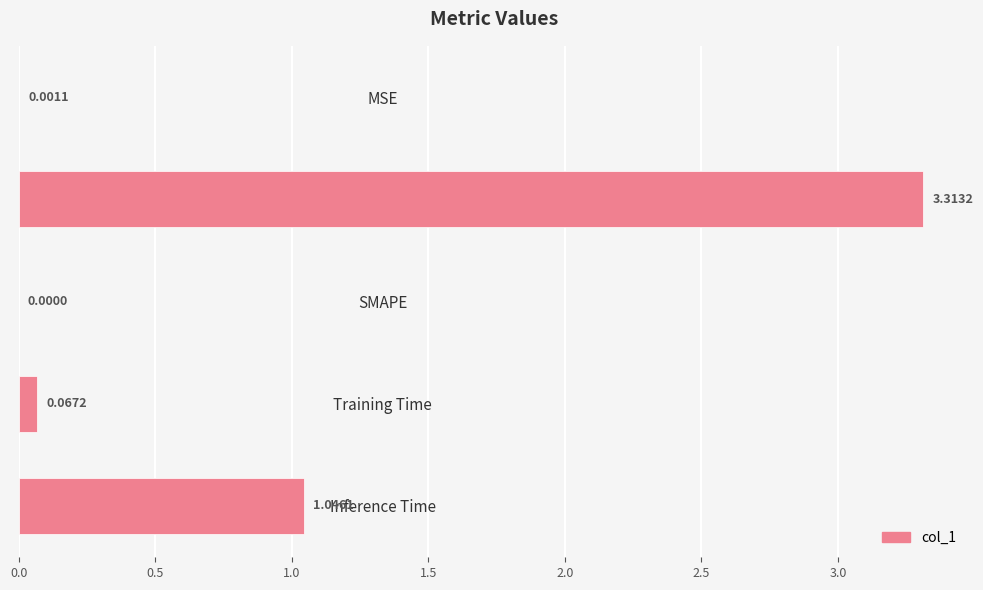

What is the sum of all values?

4.4